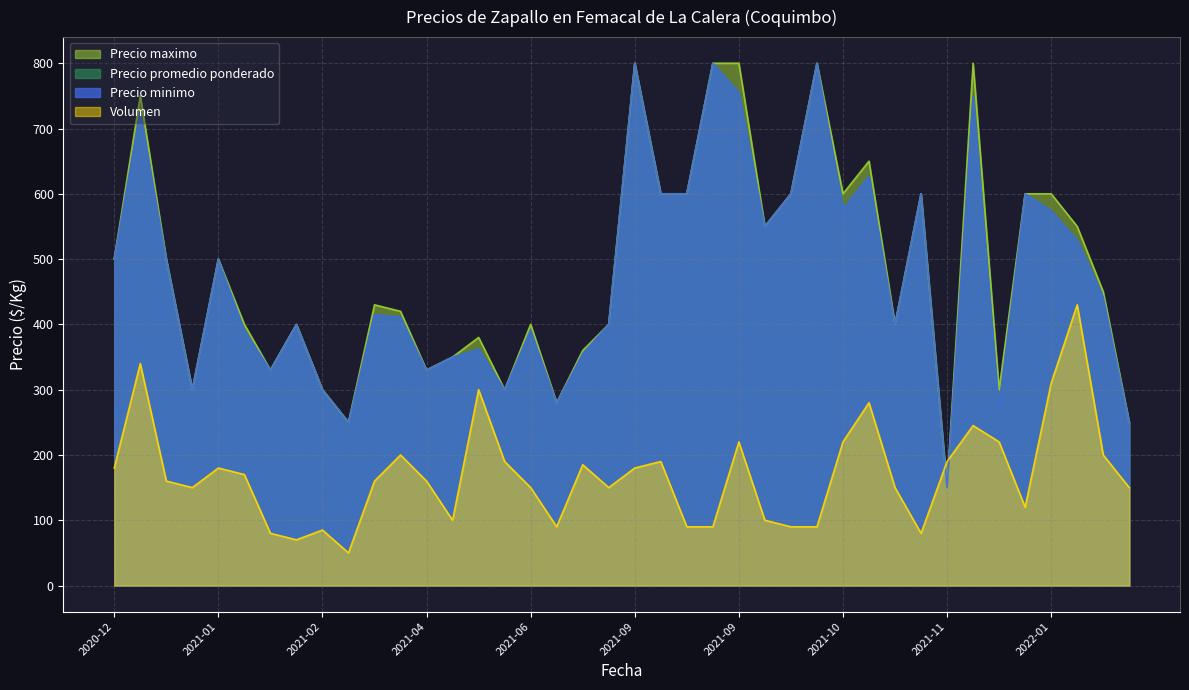

What are all the series names shown in the legend?

Precio minimo, Precio maximo, Precio promedio ponderado, Volumen